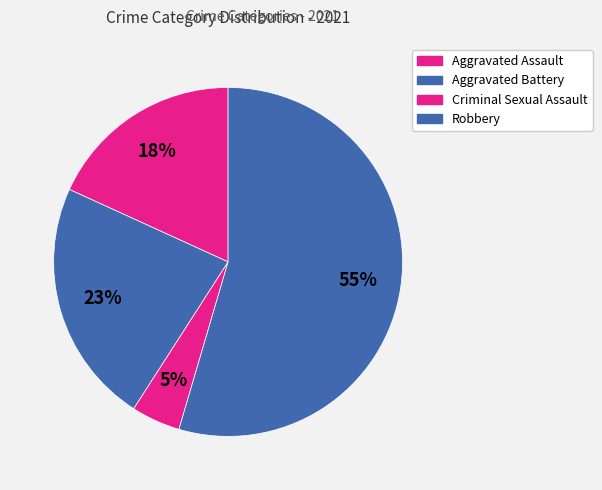

Approximately how many times larger is the value at Aggravated Assault compared to Criminal Sexual Assault?

4.0